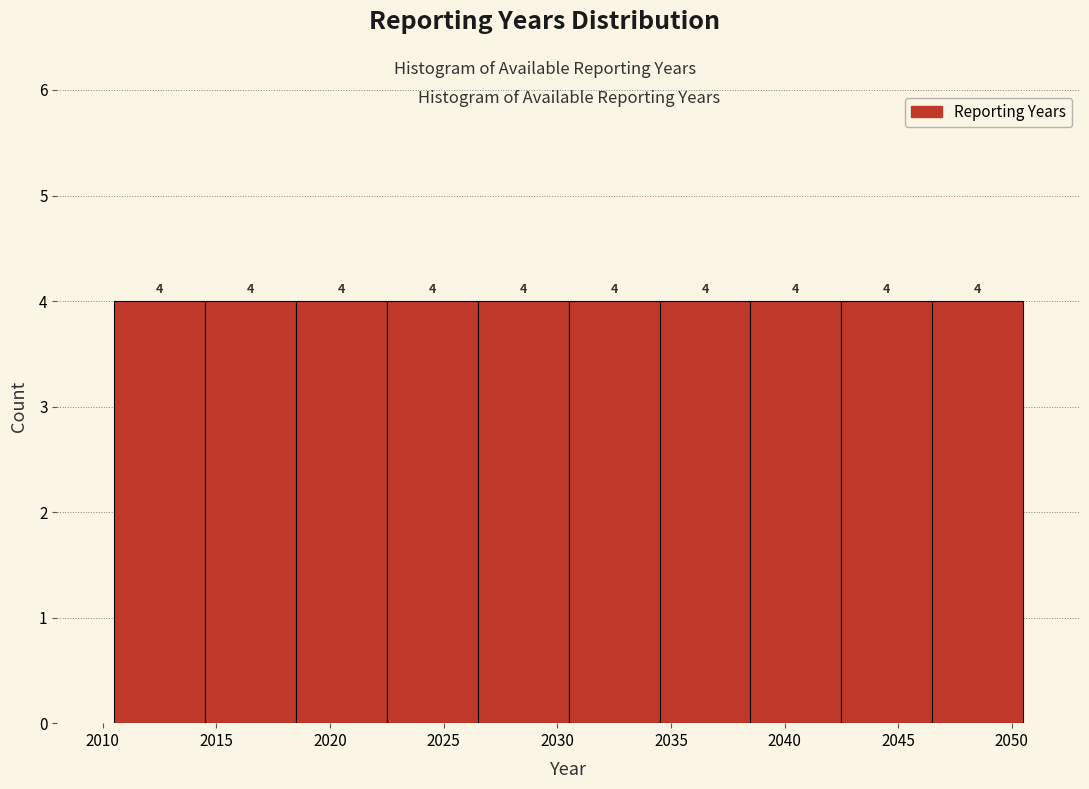

Reading left to right, transcribe this chart: for each bar, give the range it covers on the x-axis and its height.

2010.5 to 2014.5: 4
2014.5 to 2018.5: 4
2018.5 to 2022.5: 4
2022.5 to 2026.5: 4
2026.5 to 2030.5: 4
2030.5 to 2034.5: 4
2034.5 to 2038.5: 4
2038.5 to 2042.5: 4
2042.5 to 2046.5: 4
2046.5 to 2050.5: 4